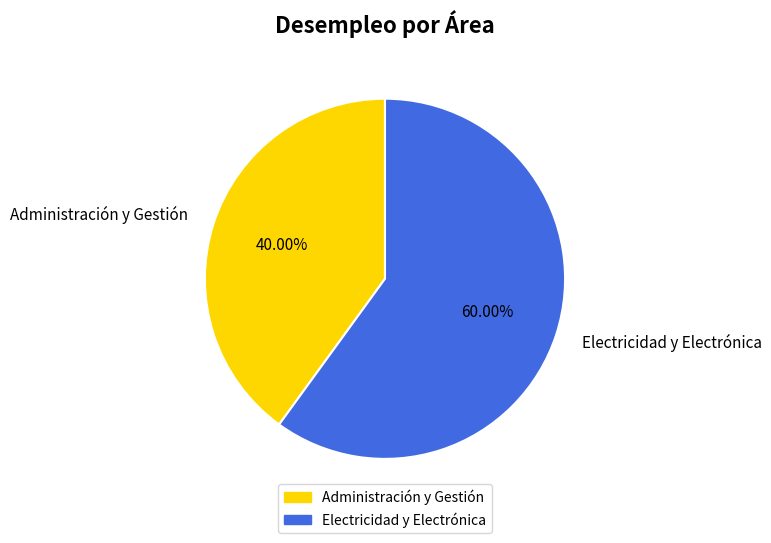

Count the number of slices in the pie.

2